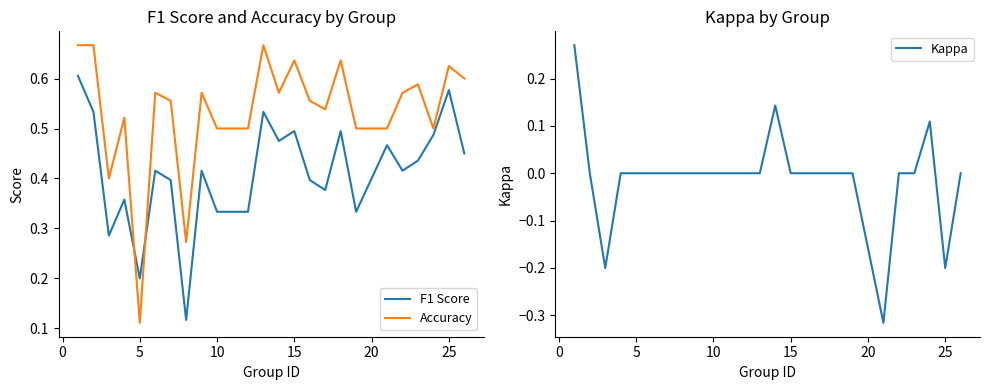

At which label is Accuracy closest to 0?

5